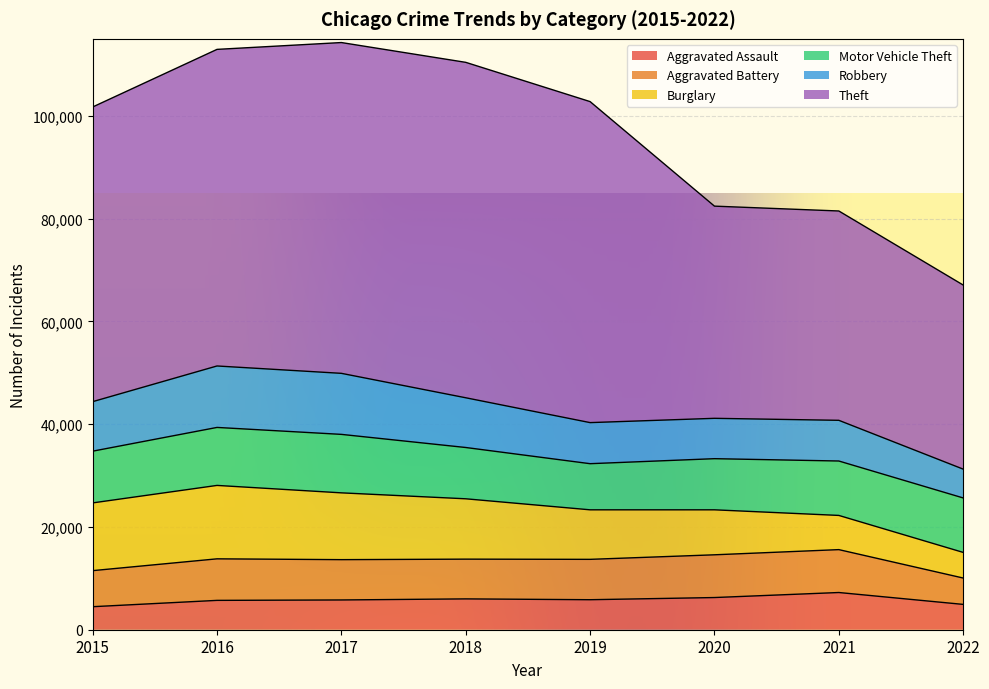

At which category does Robbery reach its first local peak?

2016